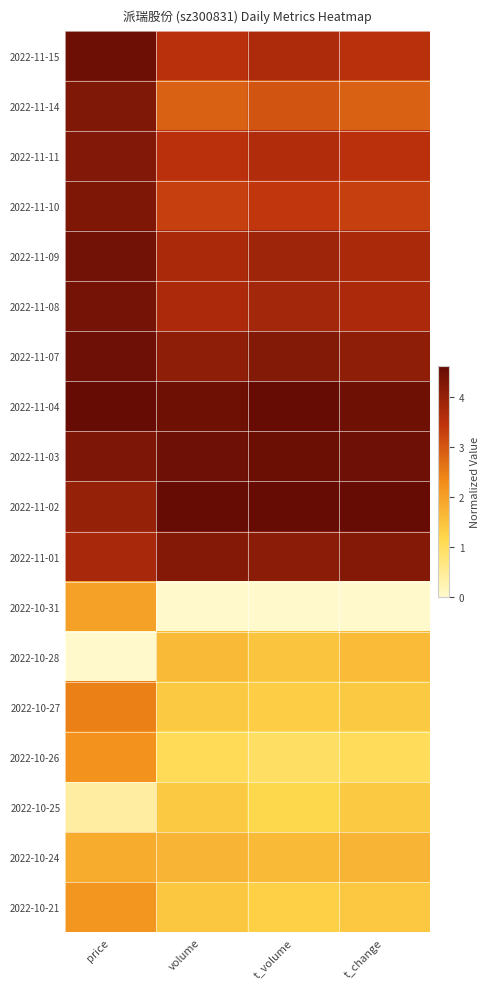

List the series in order of their peak value, highest first.

2022-11-04, 2022-11-02, 2022-11-03, 2022-11-15, 2022-11-07, 2022-11-09, 2022-11-08, 2022-11-10, 2022-11-14, 2022-11-11, 2022-11-01, 2022-10-27, 2022-10-26, 2022-10-21, 2022-10-31, 2022-10-24, 2022-10-28, 2022-10-25